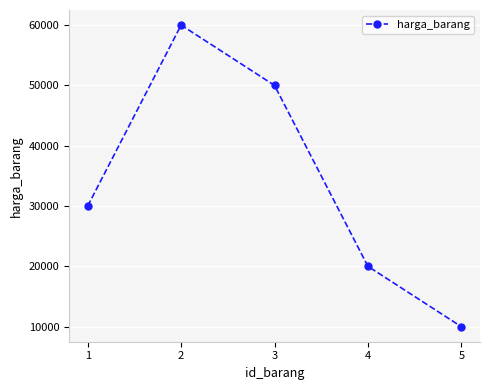

How many interior local peaks (higher than both neighbors) does the data have?

1